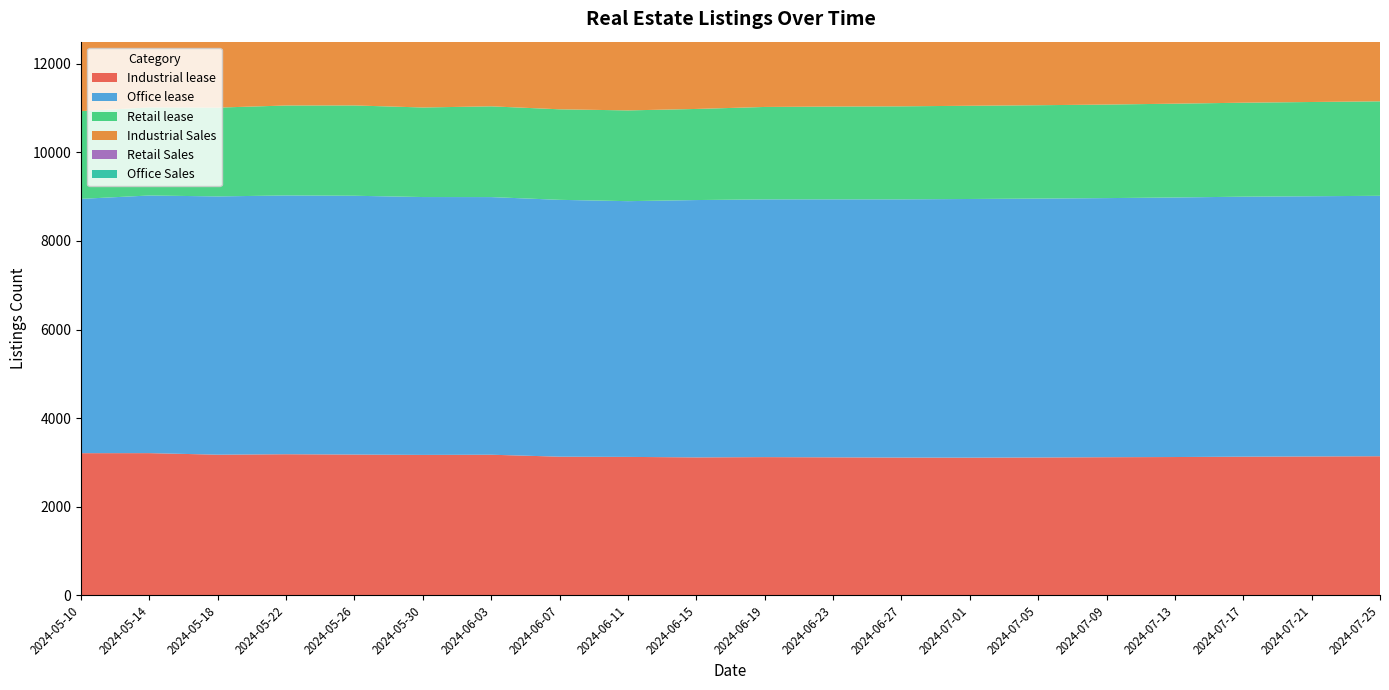

Reading right to left, extract all data points from this chart.

Industrial lease: 3140	3135	3130	3122	3118	3112	3108	3110	3115	3120	3114	3125	3130	3174	3170	3178	3185	3175	3210	3209
Office lease: 5880	5875	5870	5860	5850	5845	5840	5830	5825	5819	5810	5774	5799	5817	5822	5843	5843	5831	5817	5742
Retail lease: 2133	2128	2122	2118	2112	2108	2105	2100	2095	2087	2057	2049	2044	2049	2022	2039	2031	2005	1989	1980
Industrial Sales: 4415	4410	4405	4400	4398	4395	4390	4385	4380	4377	4369	4367	4368	4338	4321	4316	4307	4301	4334	4324
Retail Sales: 3280	3275	3270	3265	3260	3255	3250	3245	3240	3233	3211	3184	3178	3182	3190	3193	3181	3152	3146	3149
Office Sales: 5302	5298	5292	5288	5282	5278	5272	5268	5262	5257	5245	5226	5211	5230	5229	5230	5224	5222	5226	5227